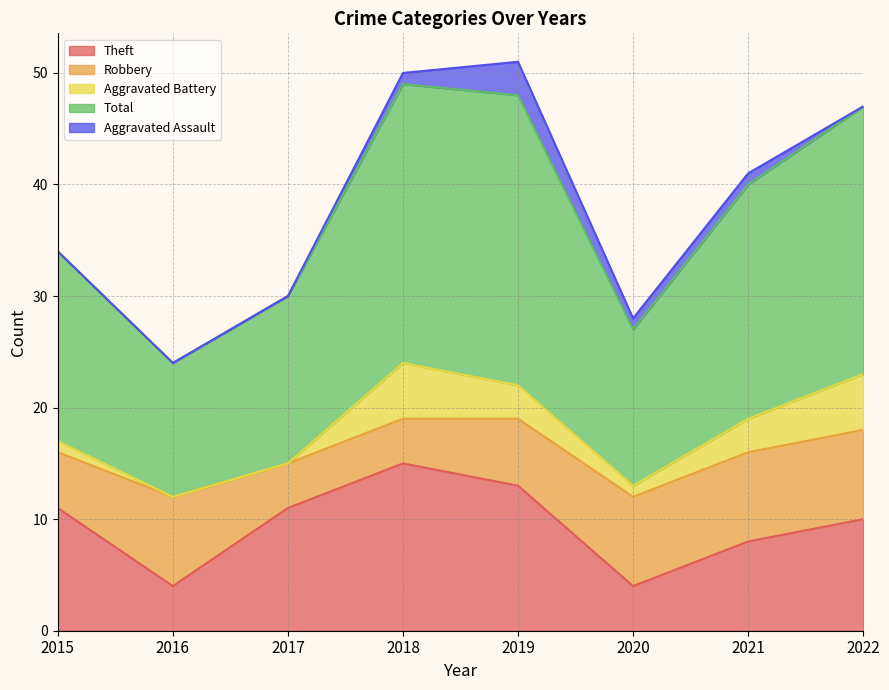

Reading right to left, list all the values displayed in this chart.

Theft: 10	8	4	13	15	11	4	11
Robbery: 8	8	8	6	4	4	8	5
Aggravated Battery: 5	3	1	3	5	0	0	1
Total: 24	21	14	26	25	15	12	17
Aggravated Assault: 0	1	1	3	1	0	0	0